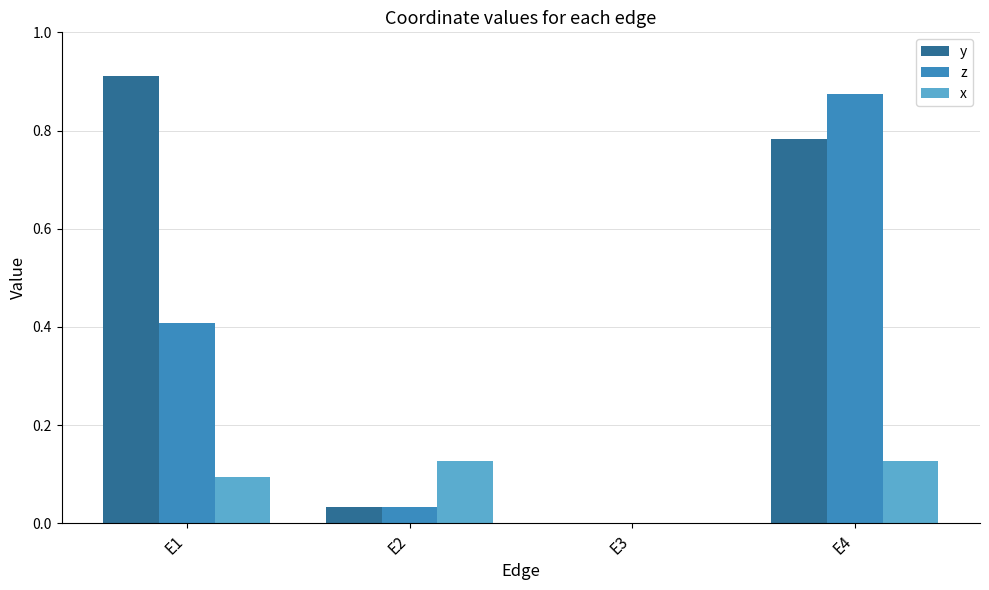

At which category is the sum across all series the highest?

E4